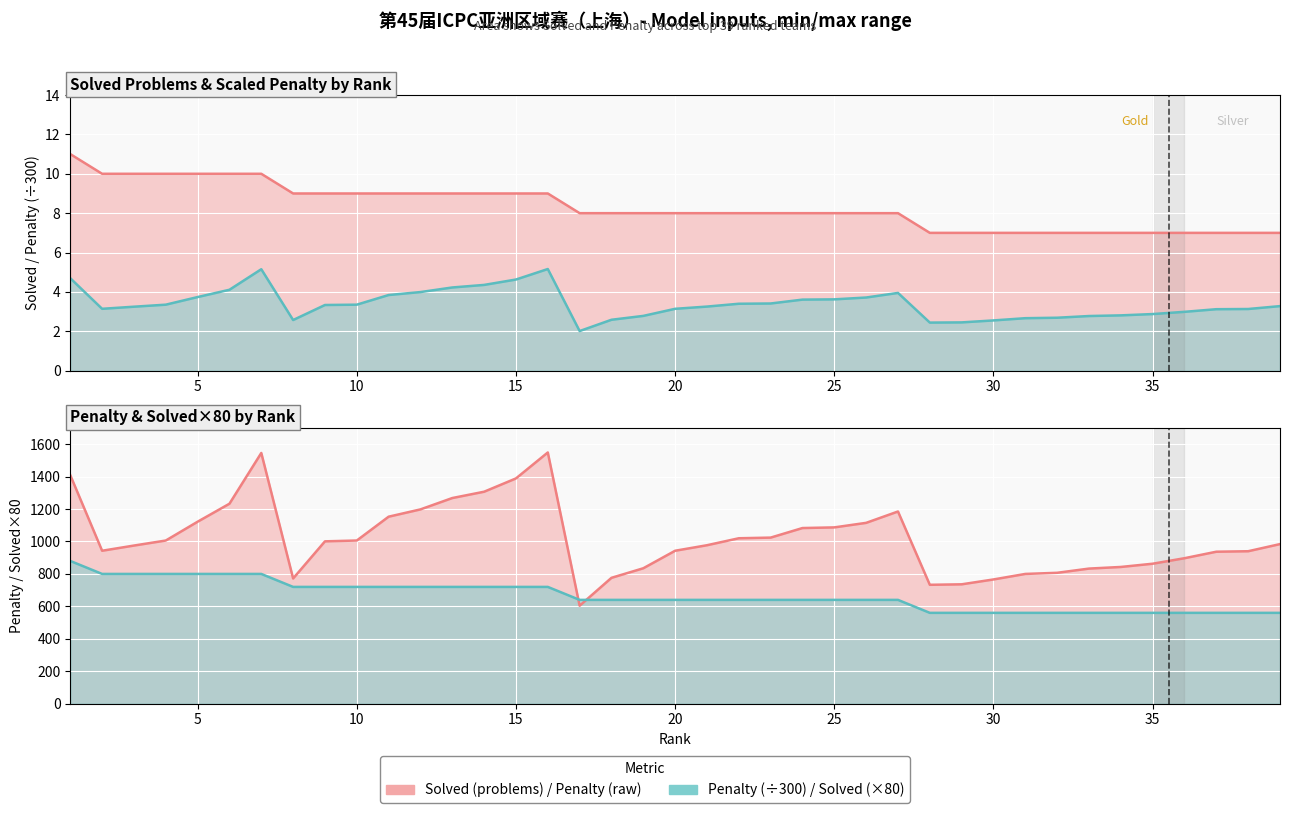

Rank the categories by Solved value from lowest to highest.

28, 29, 30, 31, 32, 33, 34, 35, 36, 37, 38, 39, 17, 18, 19, 20, 21, 22, 23, 24, 25, 26, 27, 8, 9, 10, 11, 12, 13, 14, 15, 16, 2, 3, 4, 5, 6, 7, 1